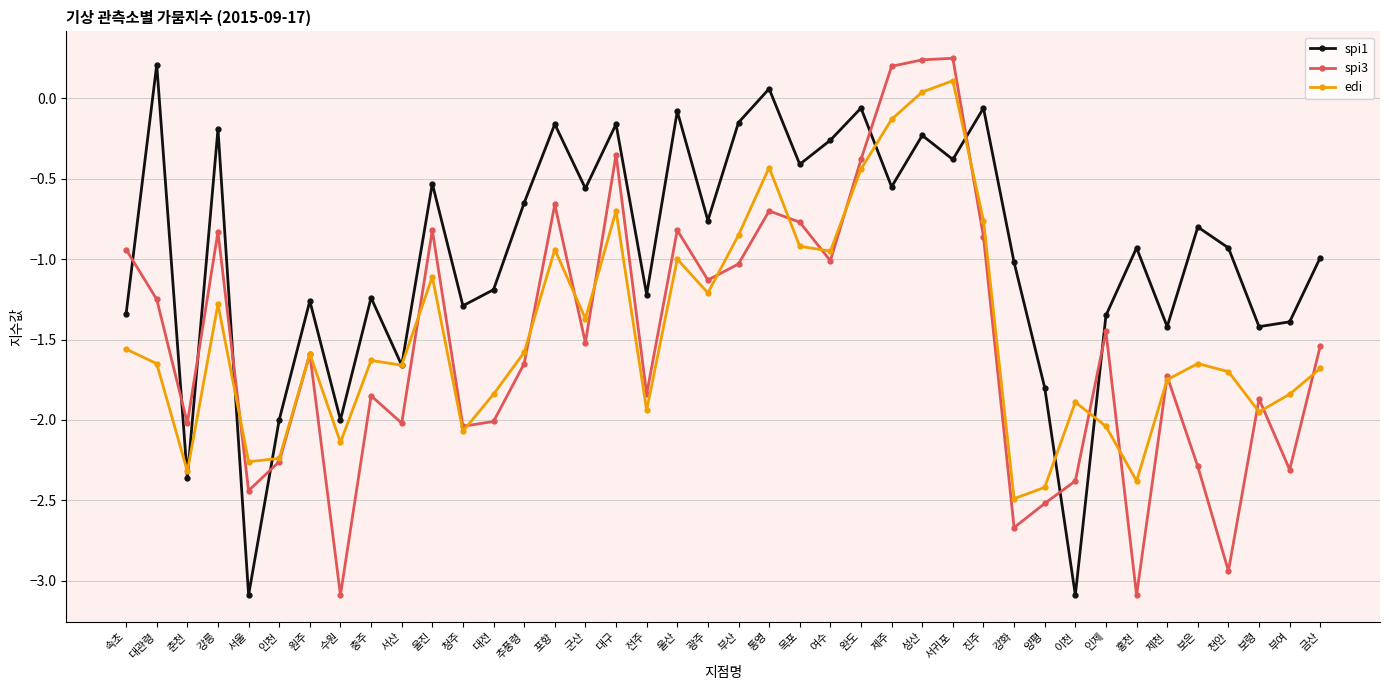

What is the difference between the highest and lowest values at 서울?

0.8